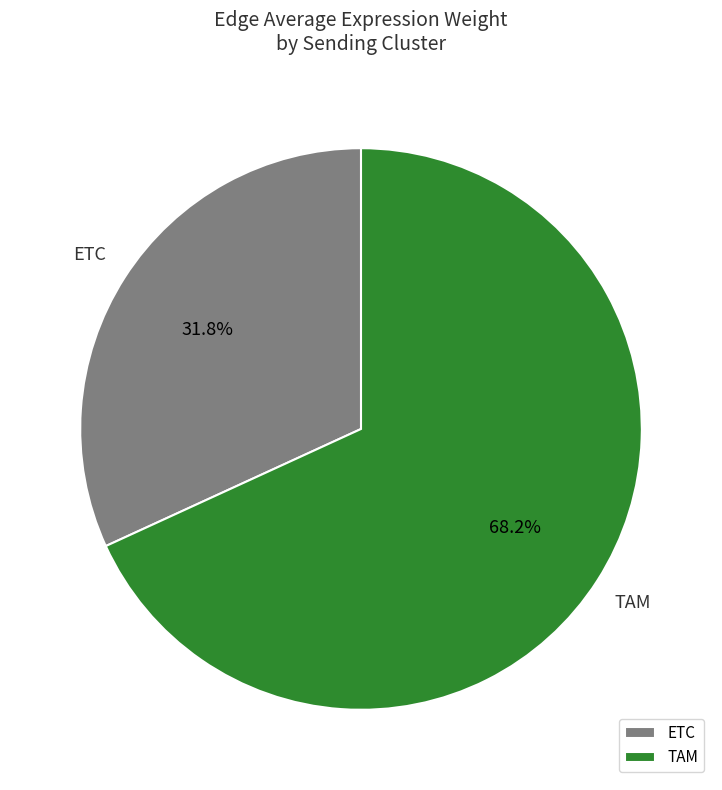

To the nearest percent, what portion does ETC represent?

32%